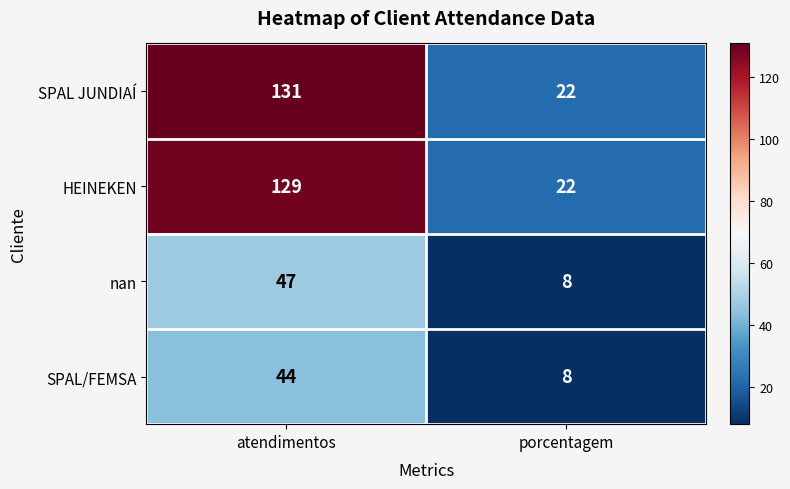

Rank the categories by SPAL/FEMSA value from highest to lowest.

atendimentos, porcentagem